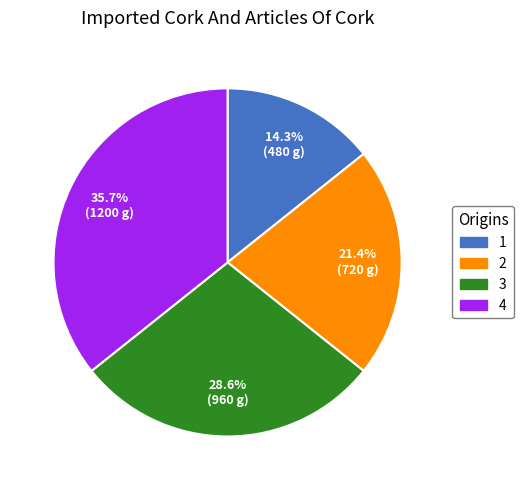

To the nearest percent, what is the difference between the largest and smallest slice percentages?

21%